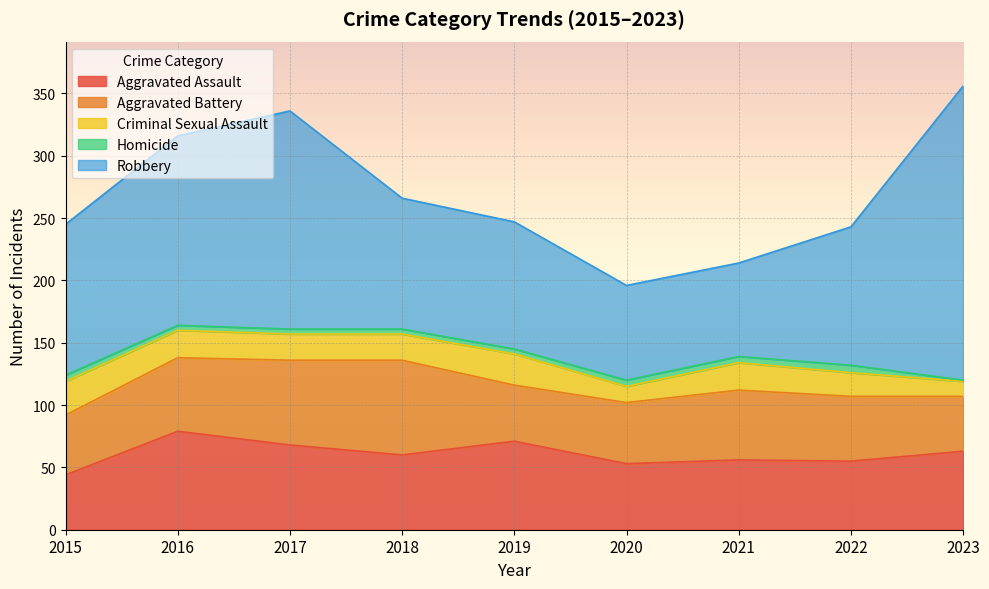

Reading right to left, what are all the values shown in this chart?

Aggravated Assault: 2023=63	2022=55	2021=56	2020=53	2019=71	2018=60	2017=68	2016=79	2015=44
Aggravated Battery: 2023=44	2022=52	2021=56	2020=49	2019=45	2018=76	2017=68	2016=59	2015=48
Criminal Sexual Assault: 2023=12	2022=19	2021=22	2020=13	2019=25	2018=21	2017=21	2016=22	2015=27
Homicide: 2023=1	2022=6	2021=5	2020=5	2019=4	2018=4	2017=4	2016=4	2015=5
Robbery: 2023=236	2022=111	2021=75	2020=76	2019=102	2018=105	2017=175	2016=152	2015=121